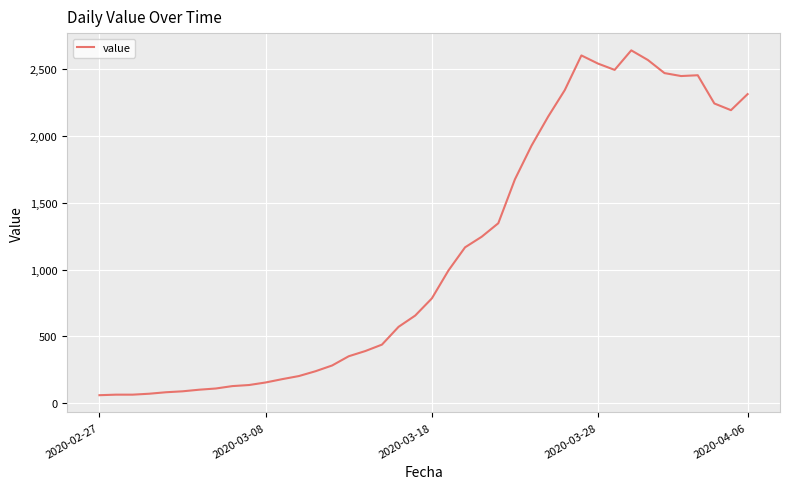

What is the difference between the maximum and minimum values?

2577